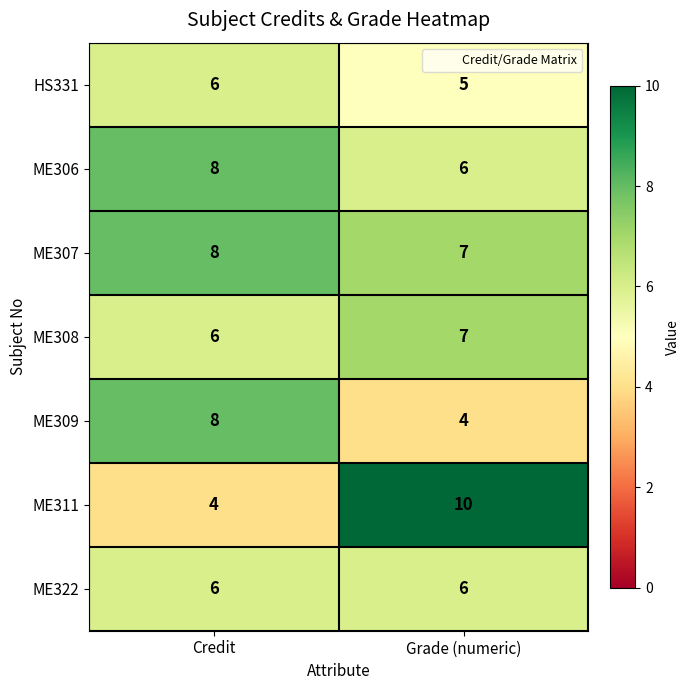

What is the greatest value displayed?

10